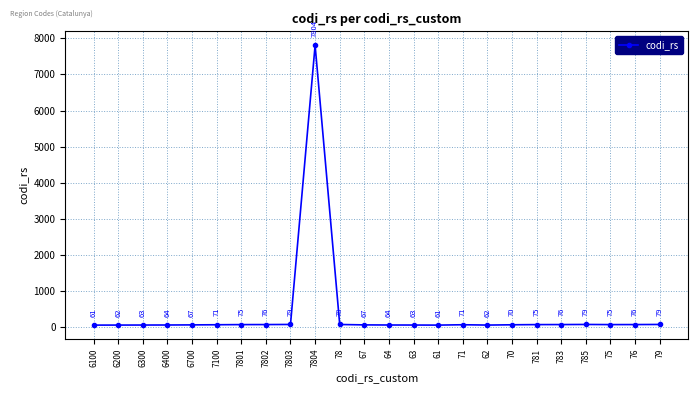

Where is the first local minimum?

61